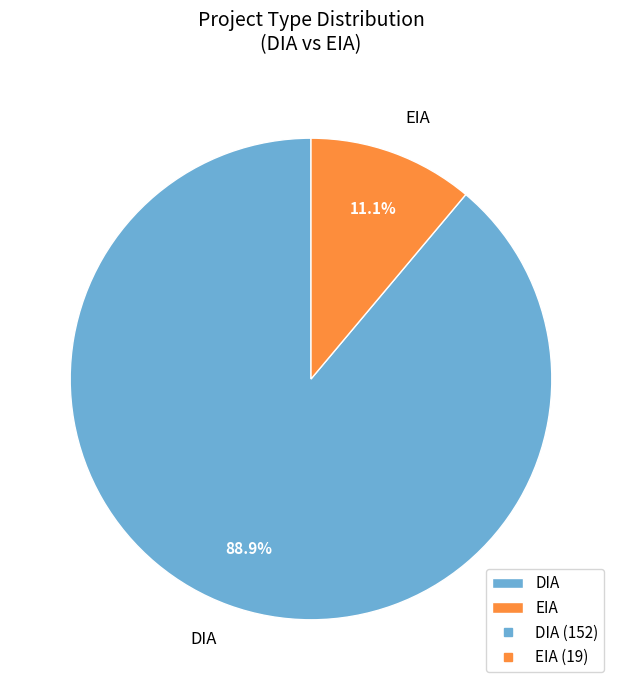

What is the total percentage of DIA and EIA?

100.0%